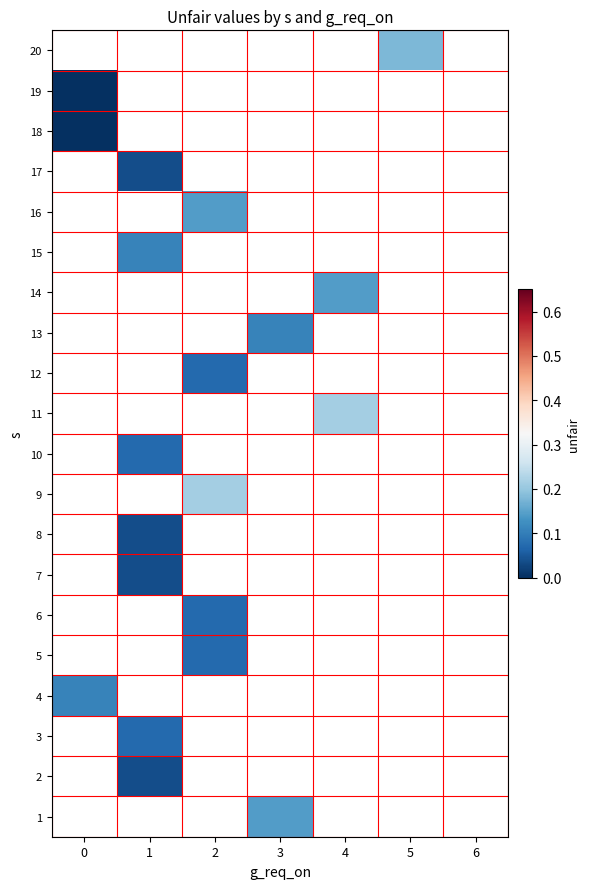

What is the greatest value displayed?

0.2